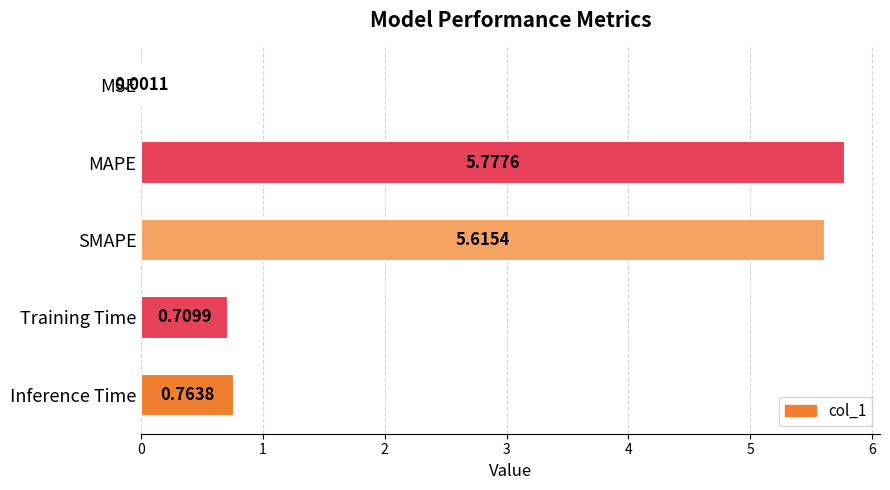

Where is the data nearest to the value 2?

Inference Time